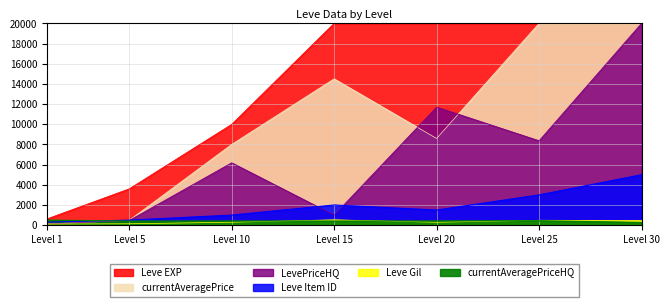

At which category does Leve Gil reach its first local valley?

Level 20